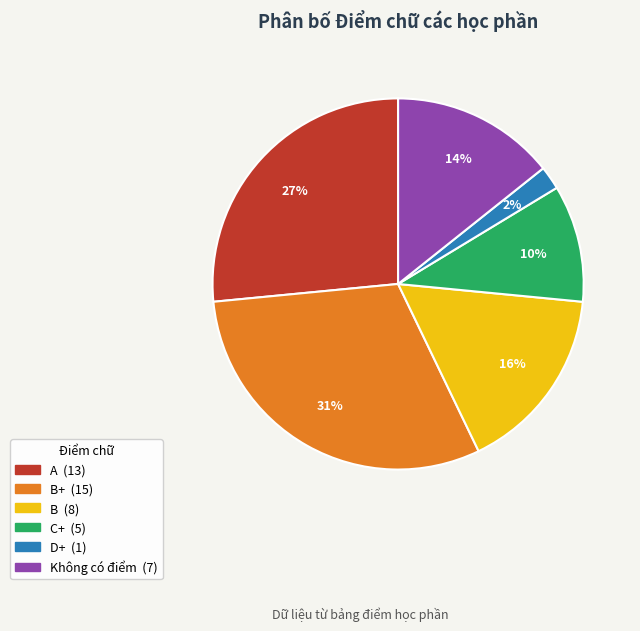

To the nearest percent, what is the difference between the largest and smallest slice percentages?

29%